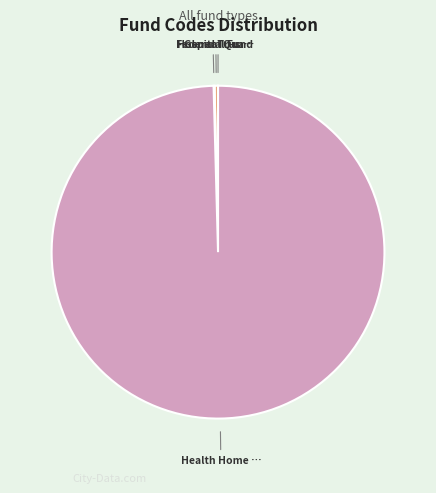

Is there any slice that represents more than half of the pie?

Yes